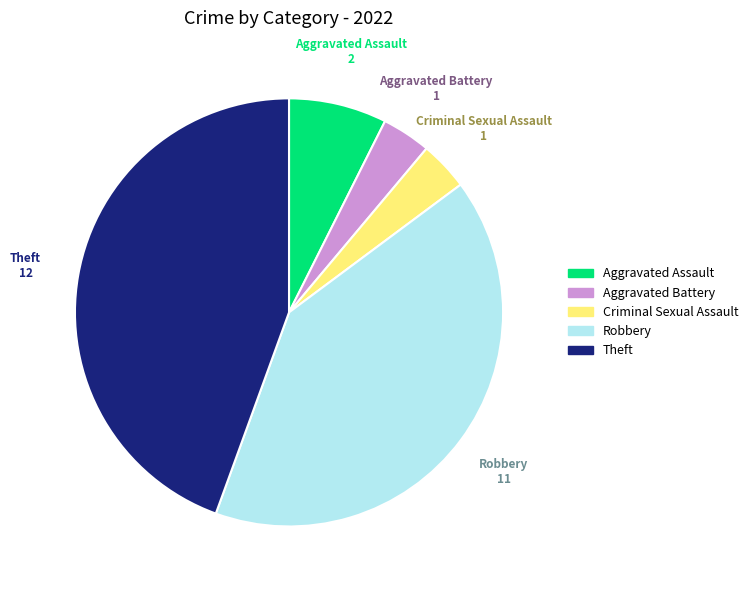

Approximately how many times larger is the value at Robbery compared to Theft?

0.9